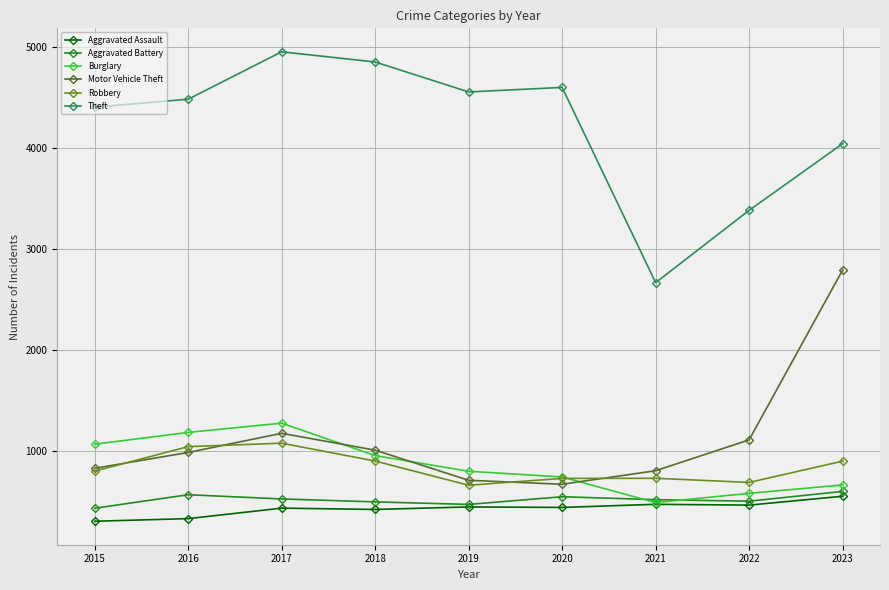

In Theft, how many points are lower than both neighbors (excluding endpoints)?

2